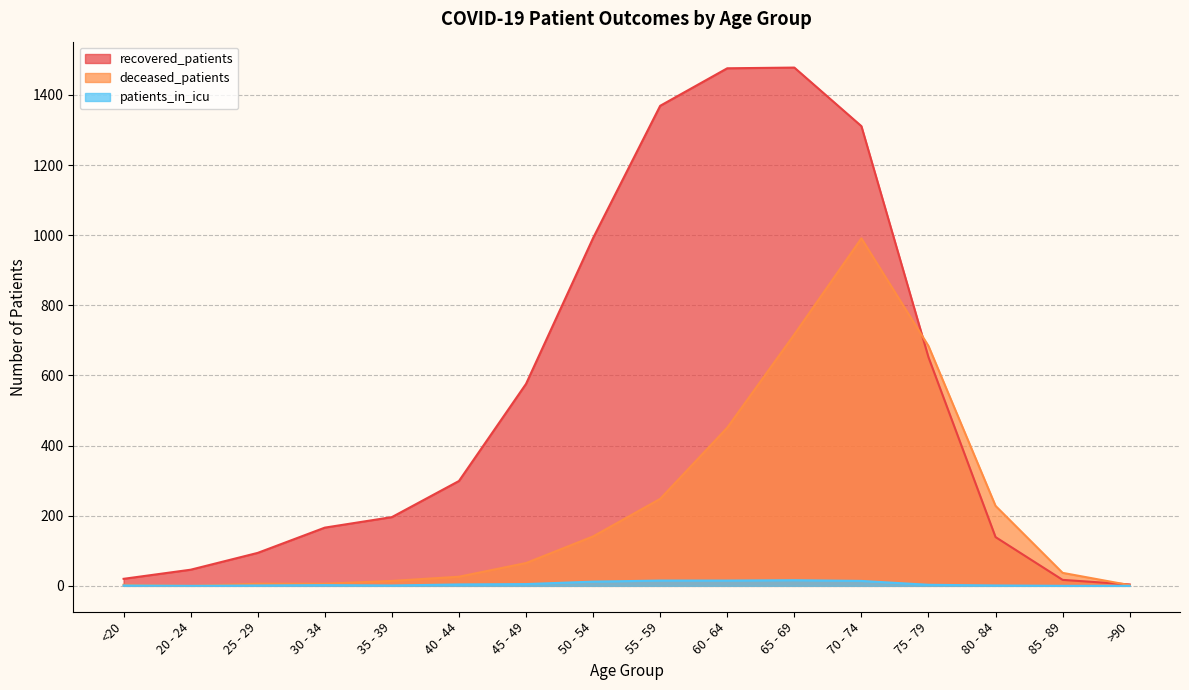

True or false: recovered_patients has a value of 140 at 25 - 29.

False